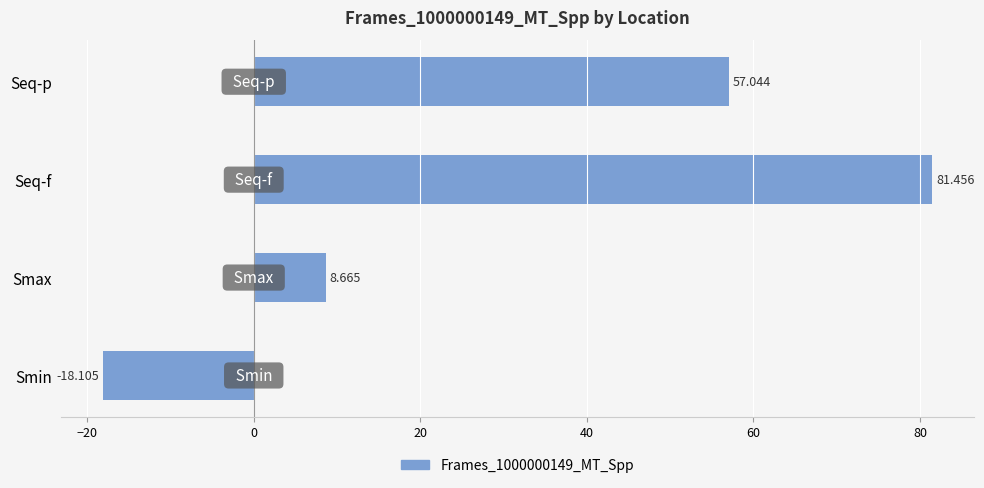

What is the sum of all values?

129.1